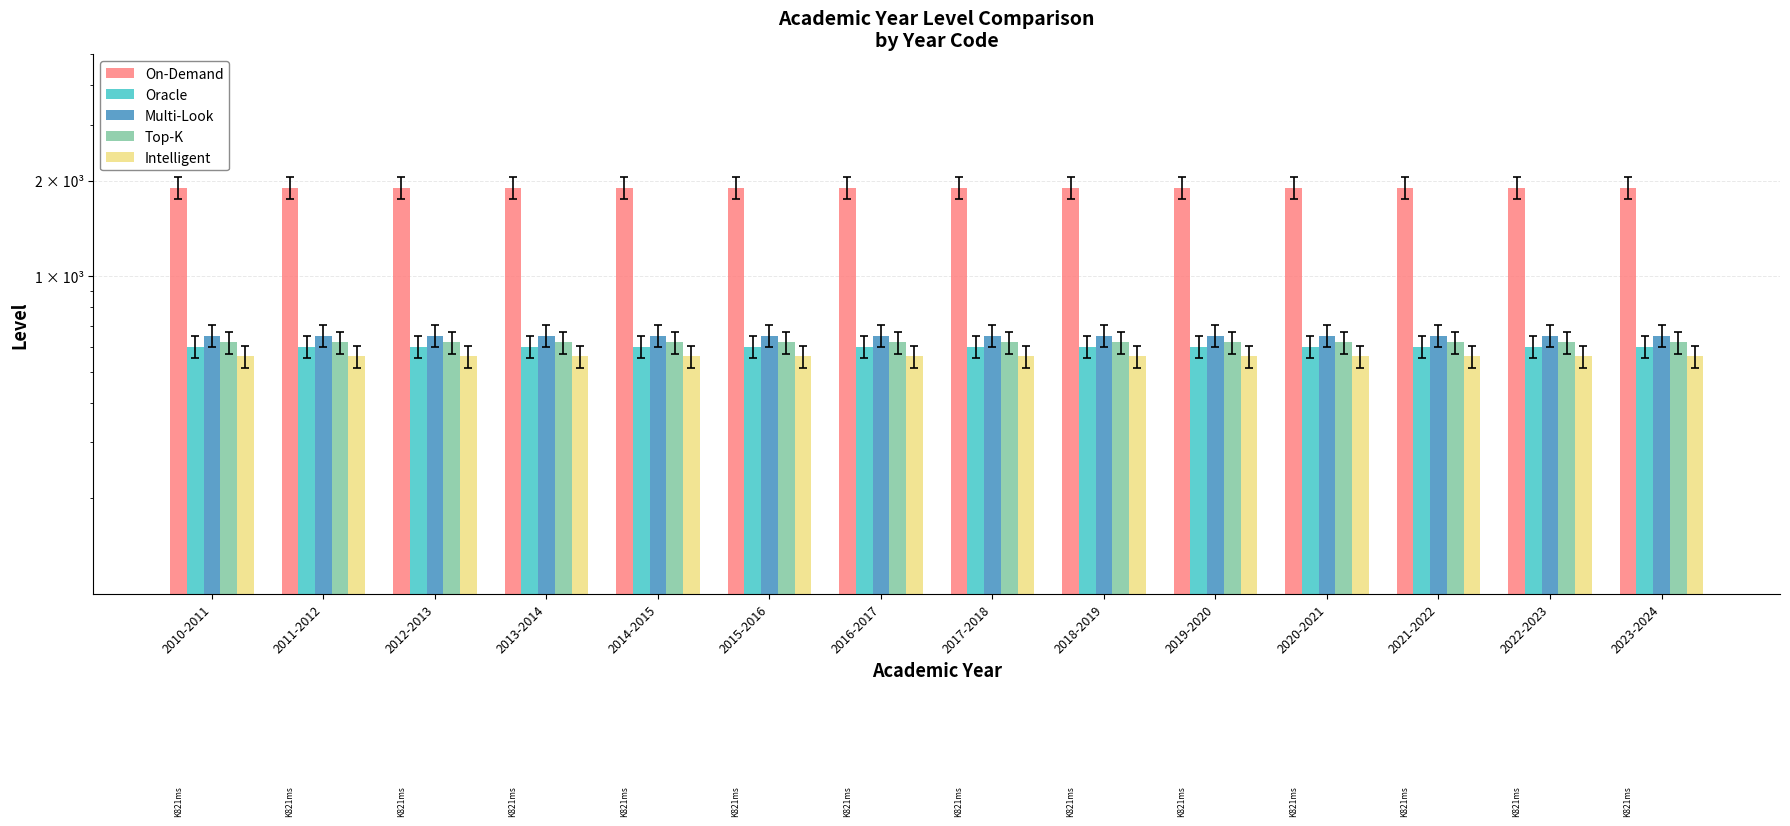

At which label does Multi-Look reach its peak?

2010-2011